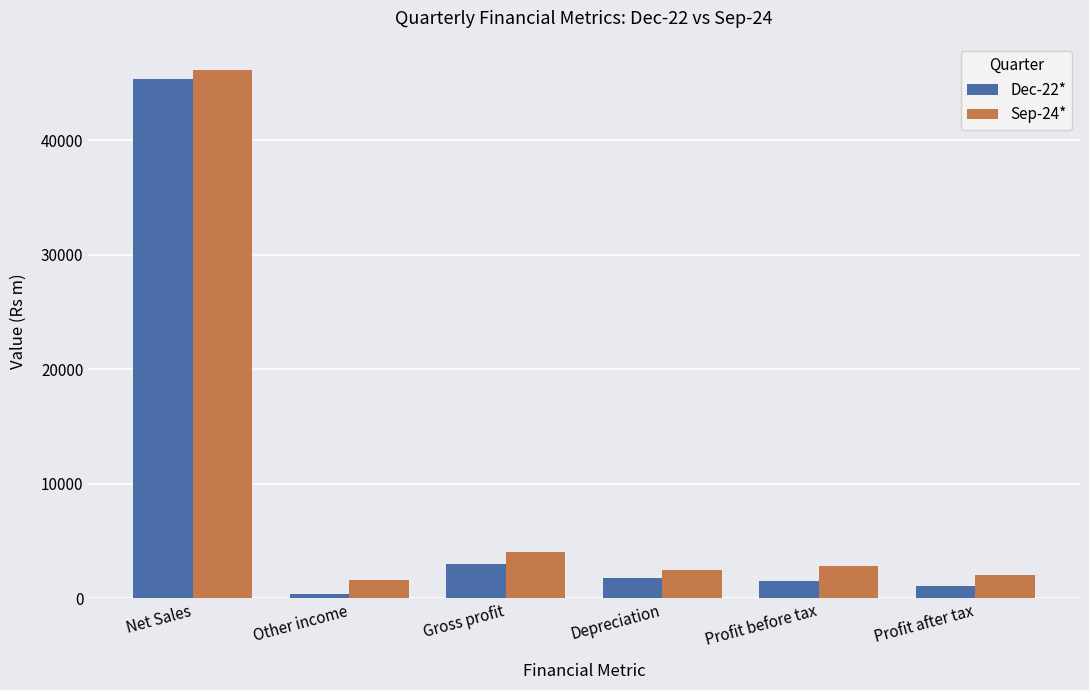

Reading left to right, what are all the values shown in this chart?

Dec-22*: 45369.7	406.7	3000.4	1725.4	1493.1	1100.5
Sep-24*: 46135.2	1585.9	4013.5	2423.0	2843.8	2000.4